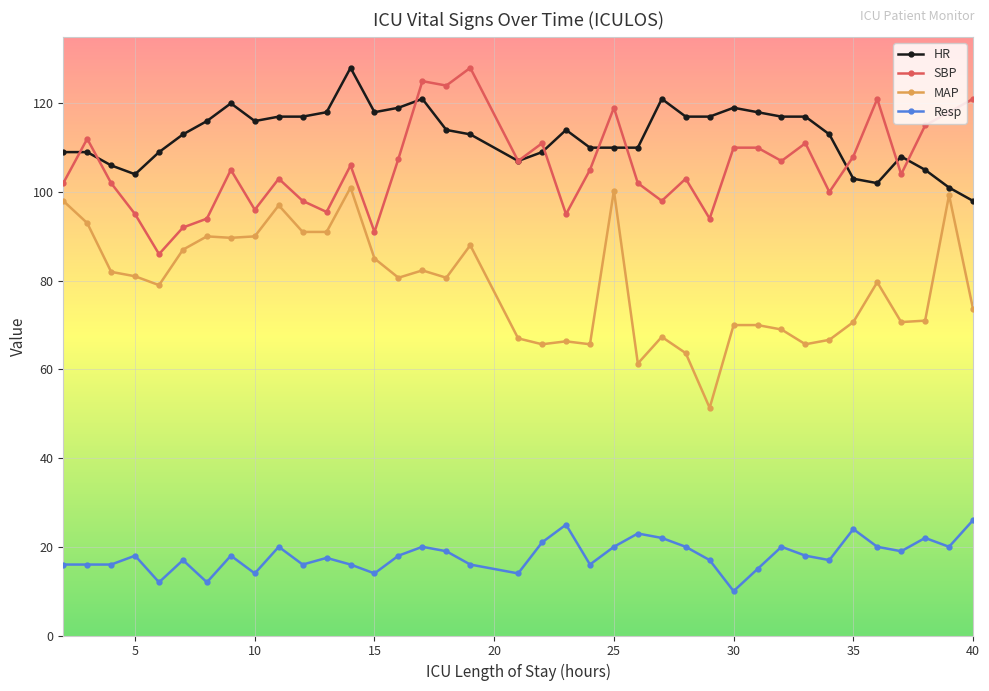

Count the number of categories in the chart.

38